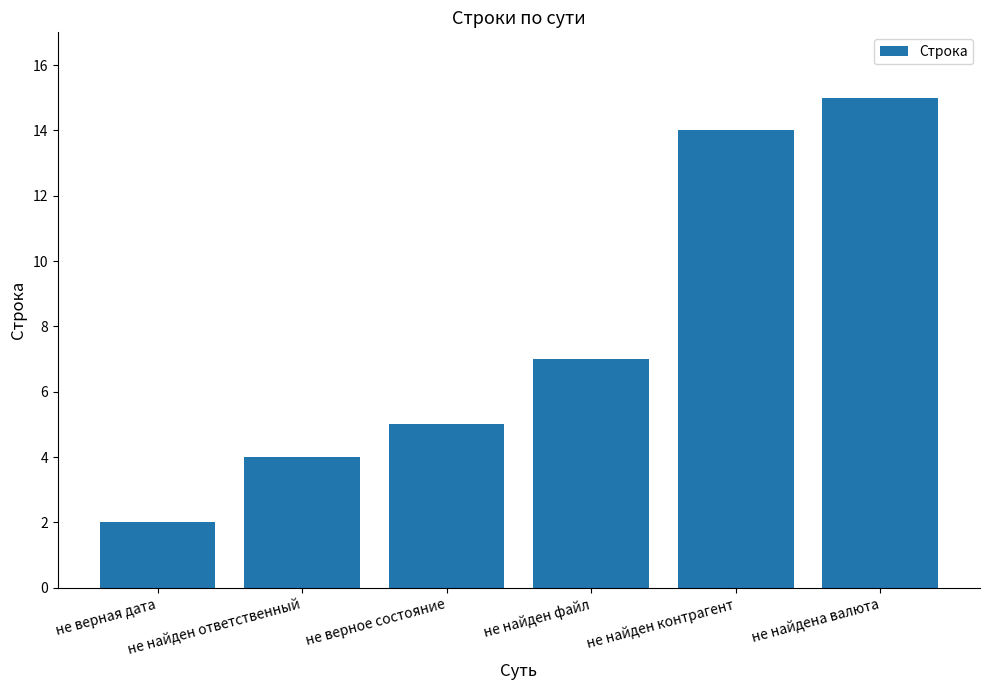

What is the sum of all values?

47